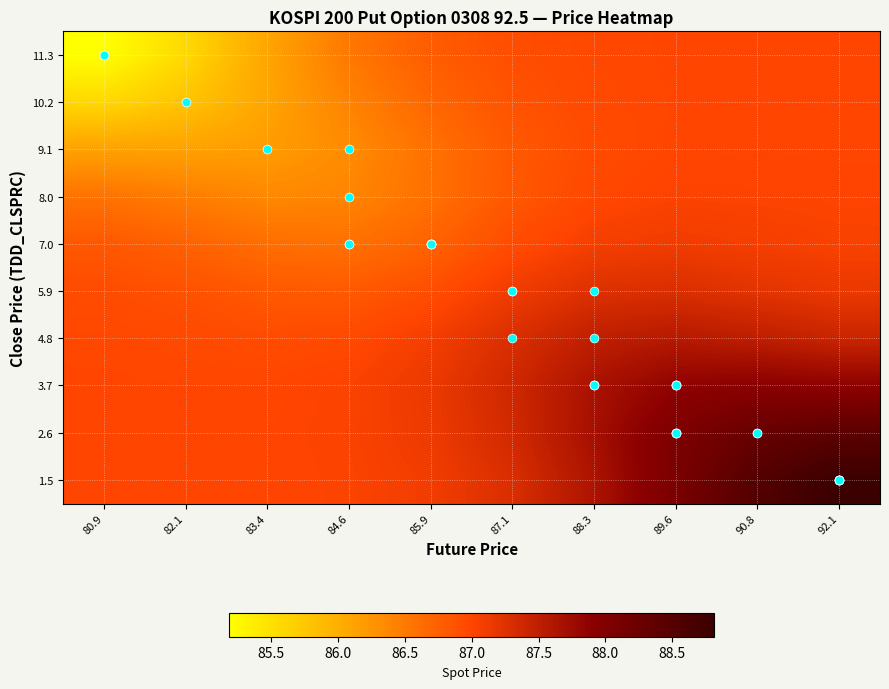

What is the maximum value shown in the chart?

88.8